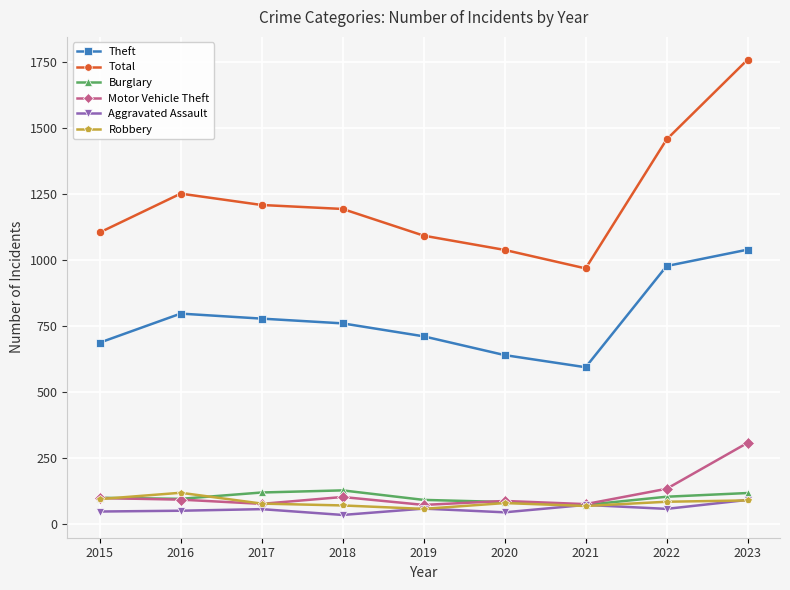

At how many categories does at least one series exceed 191?

9